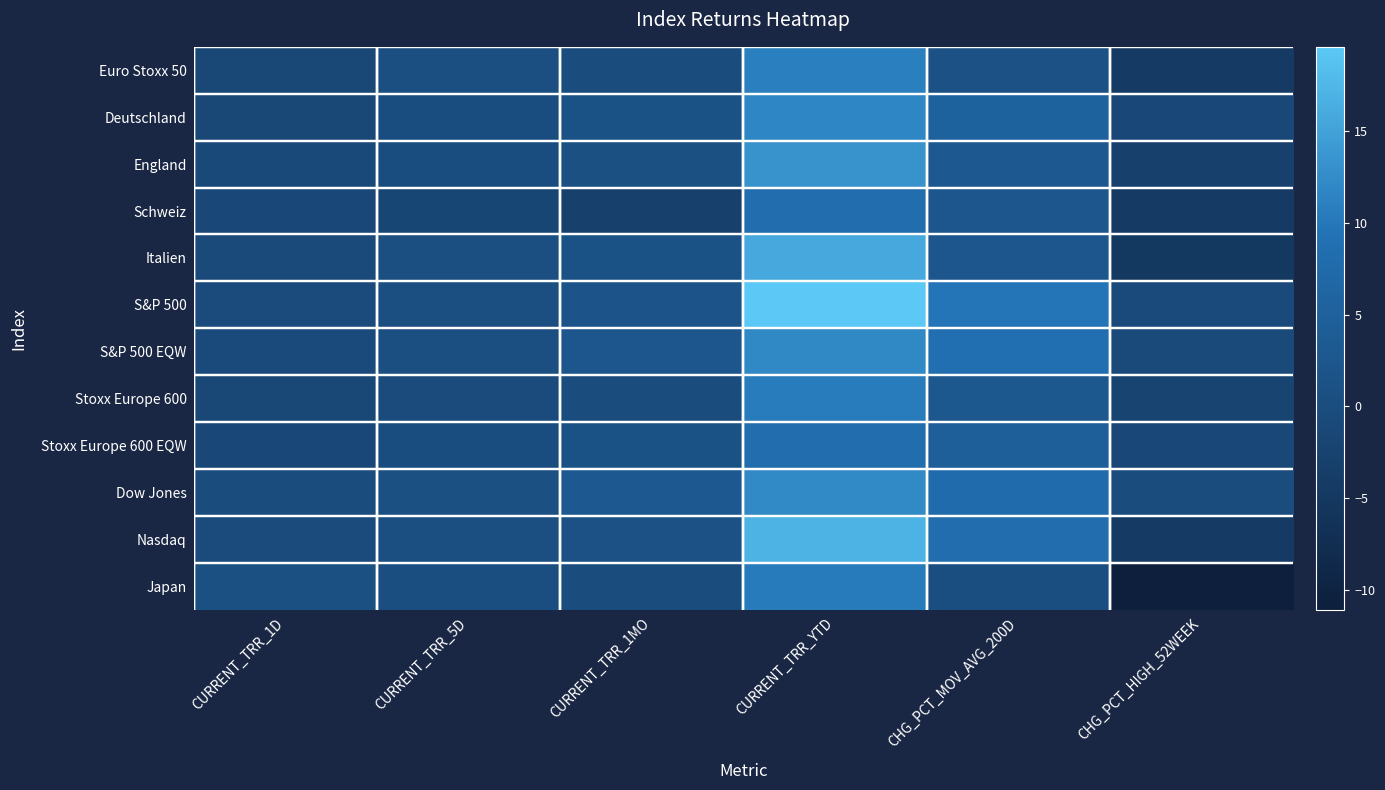

Reading left to right, list all the values displayed in this chart.

Euro Stoxx 50: CURRENT_TRR_1D=-1.5	CURRENT_TRR_5D=0.6	CURRENT_TRR_1MO=-0.3	CURRENT_TRR_YTD=10.9	CHG_PCT_MOV_AVG_200D=1.0	CHG_PCT_HIGH_52WEEK=-4.5
Deutschland: CURRENT_TRR_1D=-1.5	CURRENT_TRR_5D=0.1	CURRENT_TRR_1MO=1.2	CURRENT_TRR_YTD=11.8	CHG_PCT_MOV_AVG_200D=5.3	CHG_PCT_HIGH_52WEEK=-1.1
England: CURRENT_TRR_1D=-1.0	CURRENT_TRR_5D=0.1	CURRENT_TRR_1MO=0.7	CURRENT_TRR_YTD=13.3	CHG_PCT_MOV_AVG_200D=2.9	CHG_PCT_HIGH_52WEEK=-2.9
Schweiz: CURRENT_TRR_1D=-1.3	CURRENT_TRR_5D=-1.7	CURRENT_TRR_1MO=-3.1	CURRENT_TRR_YTD=8.2	CHG_PCT_MOV_AVG_200D=2.3	CHG_PCT_HIGH_52WEEK=-4.2
Italien: CURRENT_TRR_1D=-0.8	CURRENT_TRR_5D=0.6	CURRENT_TRR_1MO=1.4	CURRENT_TRR_YTD=15.9	CHG_PCT_MOV_AVG_200D=2.4	CHG_PCT_HIGH_52WEEK=-4.8
S&P 500: CURRENT_TRR_1D=-0.4	CURRENT_TRR_5D=0.6	CURRENT_TRR_1MO=1.9	CURRENT_TRR_YTD=19.6	CHG_PCT_MOV_AVG_200D=9.7	CHG_PCT_HIGH_52WEEK=-0.5
S&P 500 EQW: CURRENT_TRR_1D=-0.5	CURRENT_TRR_5D=0.5	CURRENT_TRR_1MO=2.5	CURRENT_TRR_YTD=12.0	CHG_PCT_MOV_AVG_200D=8.5	CHG_PCT_HIGH_52WEEK=-0.7
Stoxx Europe 600: CURRENT_TRR_1D=-1.4	CURRENT_TRR_5D=-0.3	CURRENT_TRR_1MO=-0.2	CURRENT_TRR_YTD=10.6	CHG_PCT_MOV_AVG_200D=2.5	CHG_PCT_HIGH_52WEEK=-2.1
Stoxx Europe 600 EQW: CURRENT_TRR_1D=-1.4	CURRENT_TRR_5D=0.1	CURRENT_TRR_1MO=1.2	CURRENT_TRR_YTD=8.2	CHG_PCT_MOV_AVG_200D=4.6	CHG_PCT_HIGH_52WEEK=-1.3
Dow Jones: CURRENT_TRR_1D=-0.1	CURRENT_TRR_5D=0.9	CURRENT_TRR_1MO=3.0	CURRENT_TRR_YTD=12.1	CHG_PCT_MOV_AVG_200D=7.8	CHG_PCT_HIGH_52WEEK=-0.2
Nasdaq: CURRENT_TRR_1D=-0.4	CURRENT_TRR_5D=0.6	CURRENT_TRR_1MO=1.0	CURRENT_TRR_YTD=17.2	CHG_PCT_MOV_AVG_200D=8.2	CHG_PCT_HIGH_52WEEK=-4.3
Japan: CURRENT_TRR_1D=0.9	CURRENT_TRR_5D=0.2	CURRENT_TRR_1MO=-0.0	CURRENT_TRR_YTD=10.4	CHG_PCT_MOV_AVG_200D=0.3	CHG_PCT_HIGH_52WEEK=-11.1